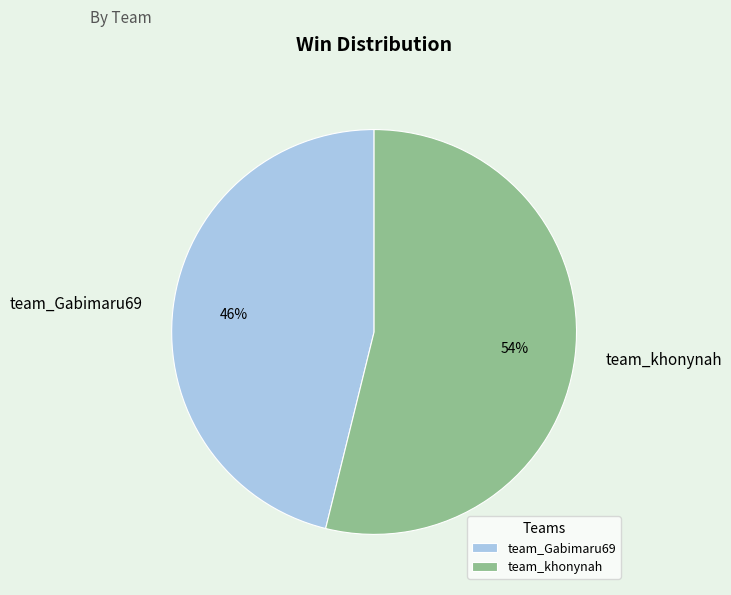

Which slice is the smallest?

team_Gabimaru69